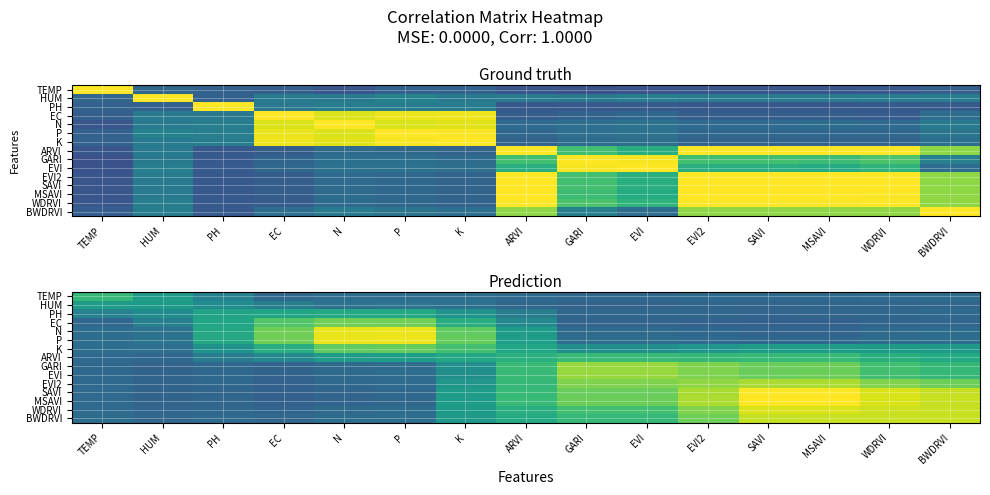

List the series in order of their peak value, highest first.

SAVI, MSAVI, P, N, WDRVI, BWDRVI, EVI2, GARI, EVI, EC, K, ARVI, TEMP, PH, HUM